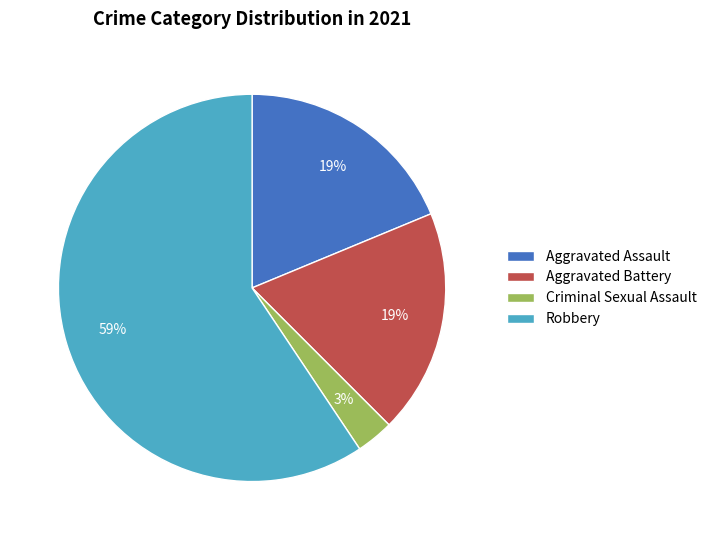

Does any single category account for the majority?

Yes